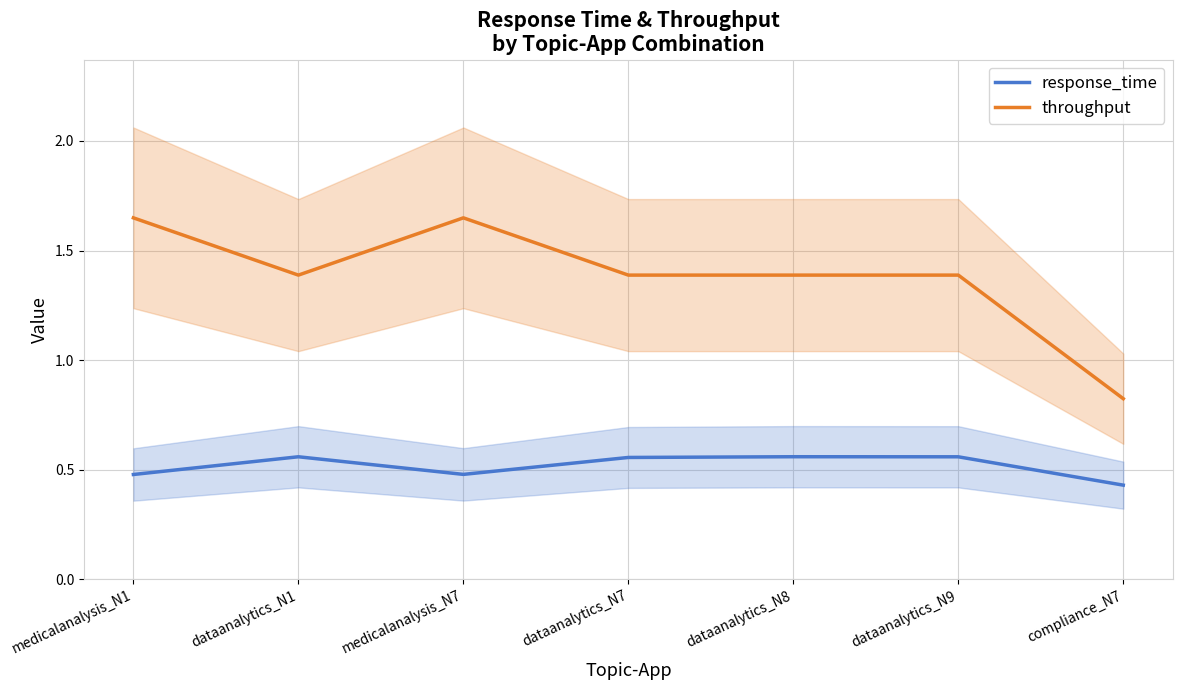

What is the approximate value of throughput at dataanalytics_N9?

1.4